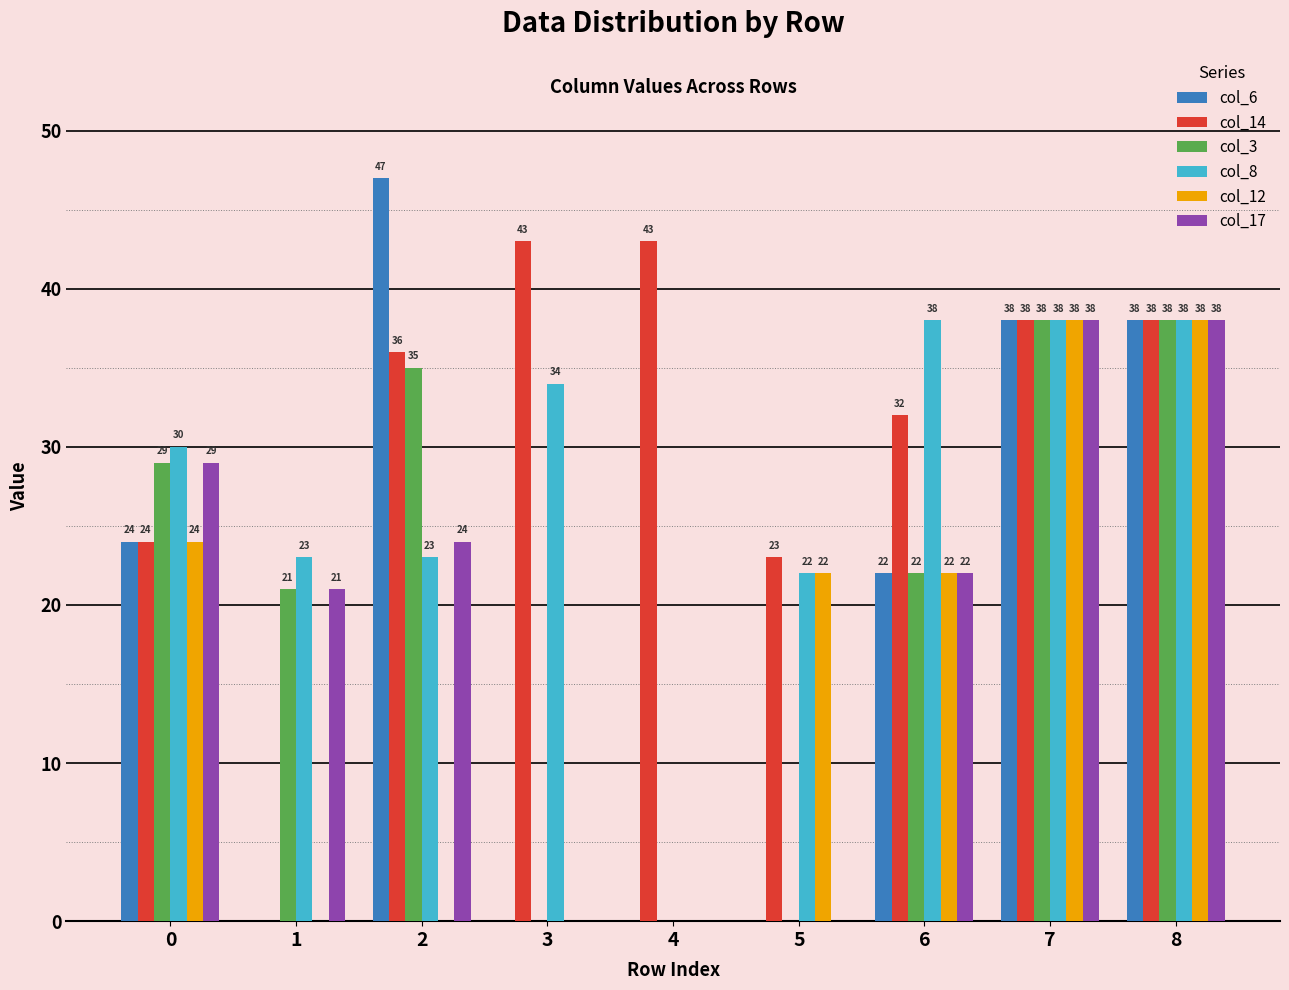

How many data points does each series have?

9